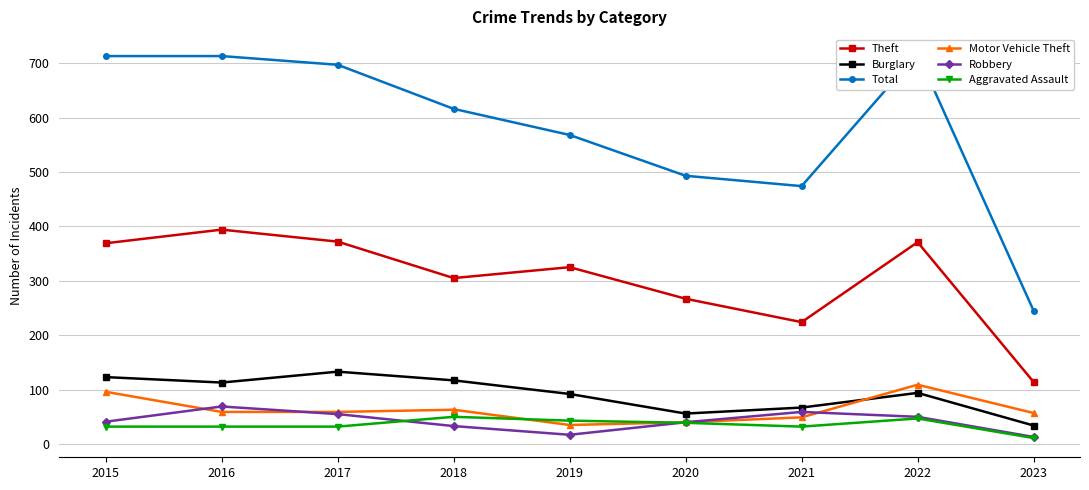

True or false: Total and Burglary intersect in this chart.

False